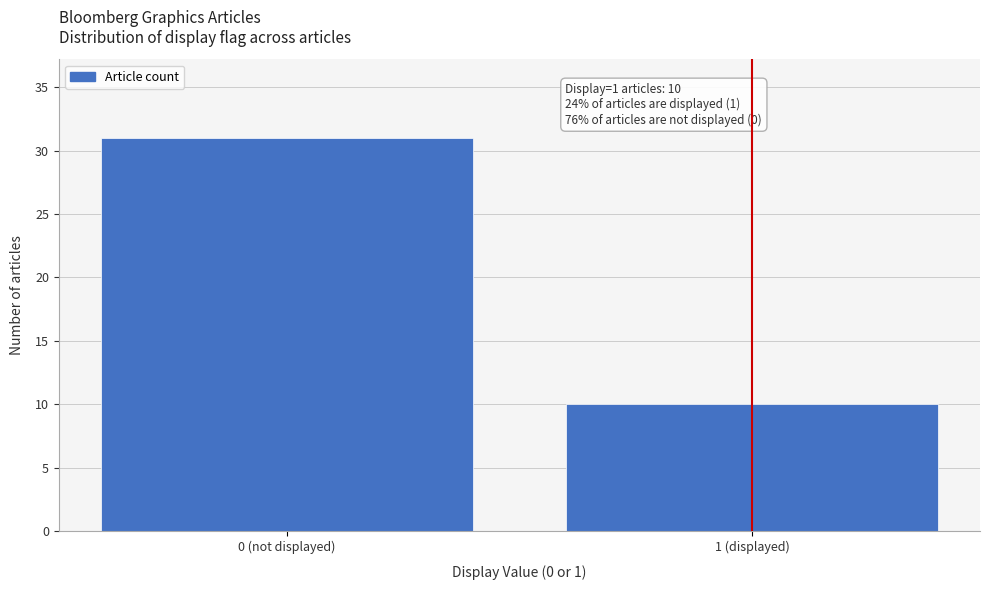

Reading left to right, extract all data points from this chart.

0 (not displayed)=31	1 (displayed)=10